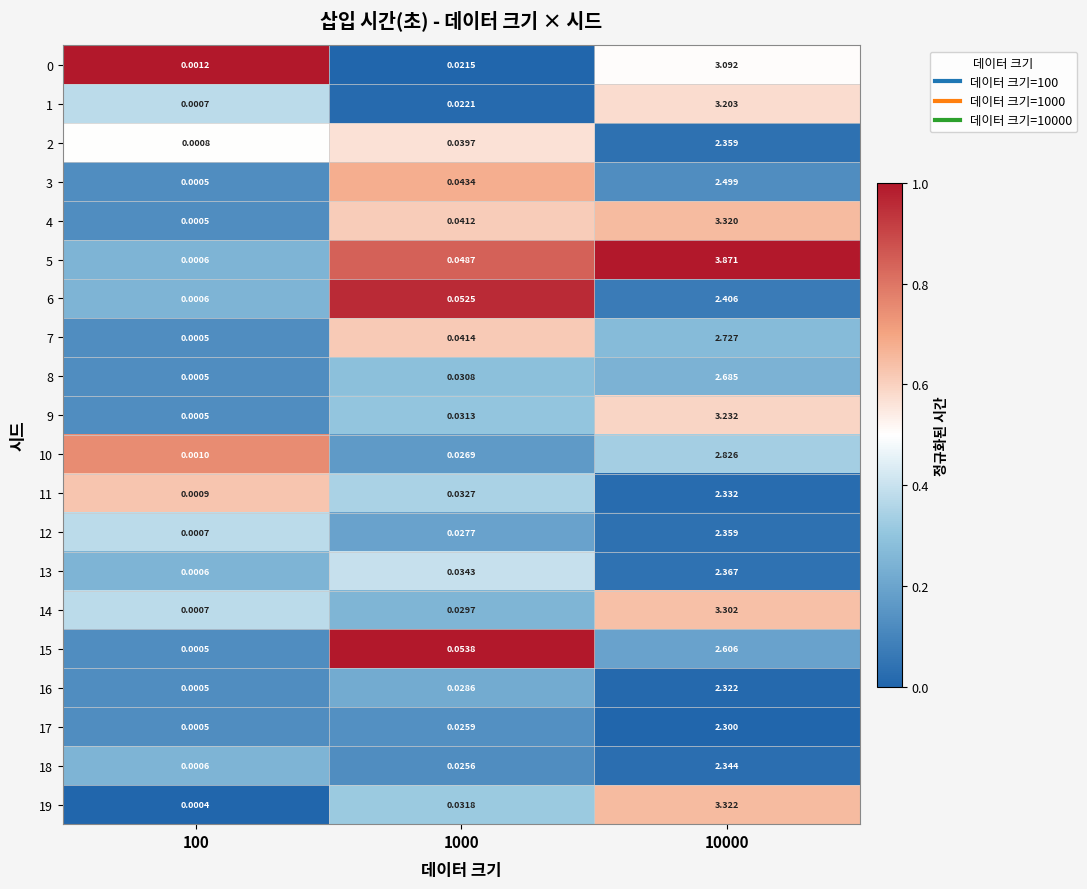

Between 100 and 10000, which series saw the biggest shift?

5